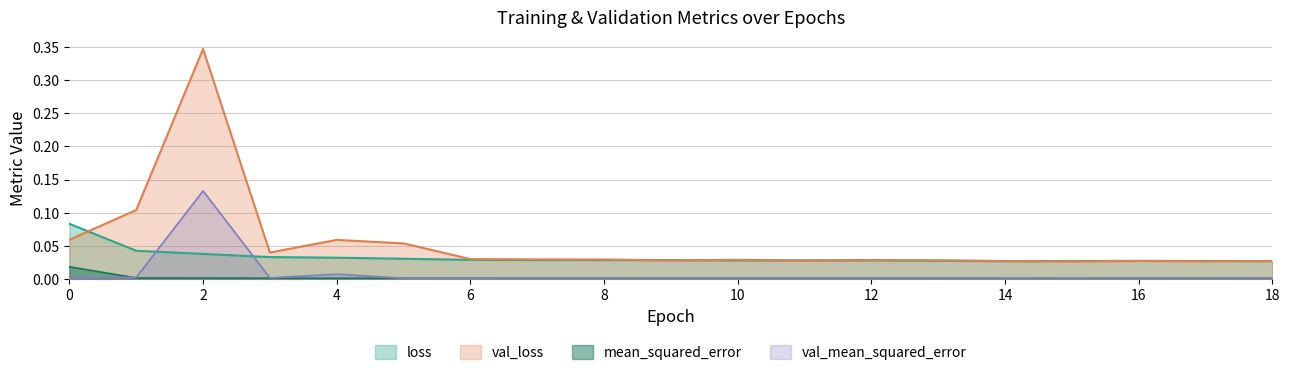

Which series has the widest spread of values?

val_loss